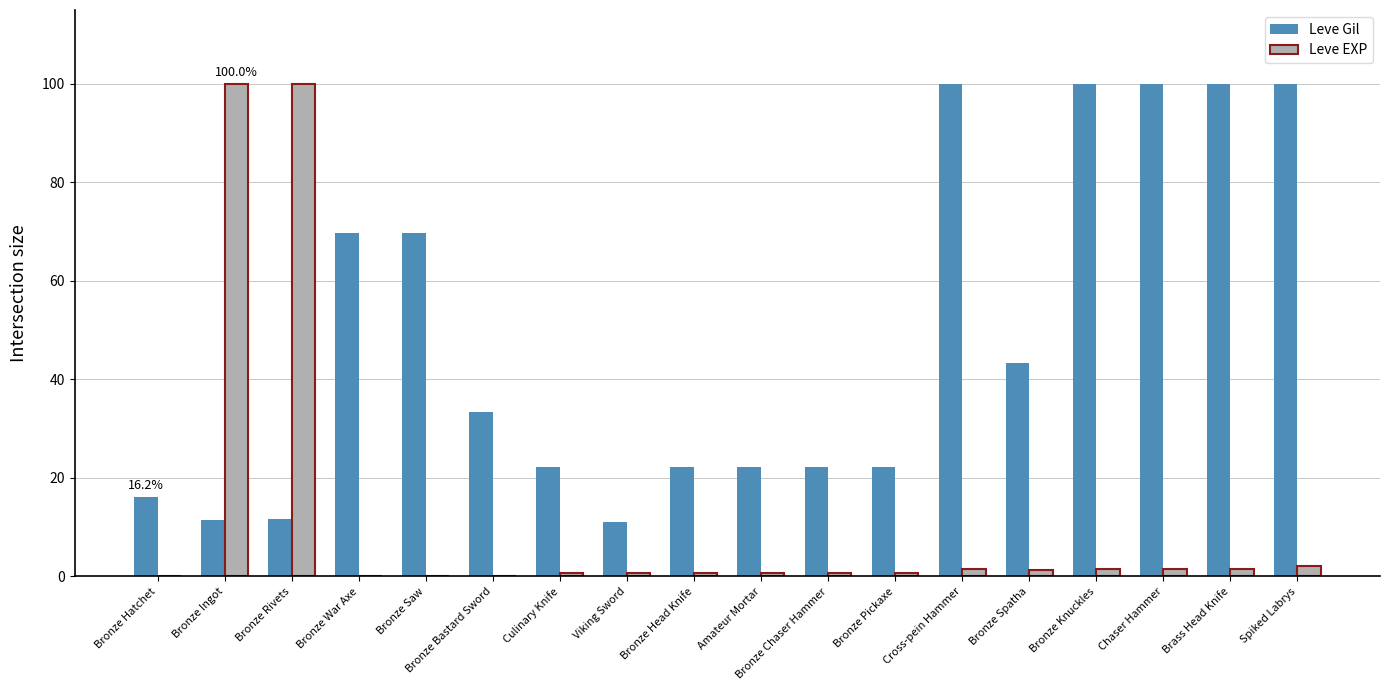

Is it true that Leve Gil equals 100.0 at Chaser Hammer?

True